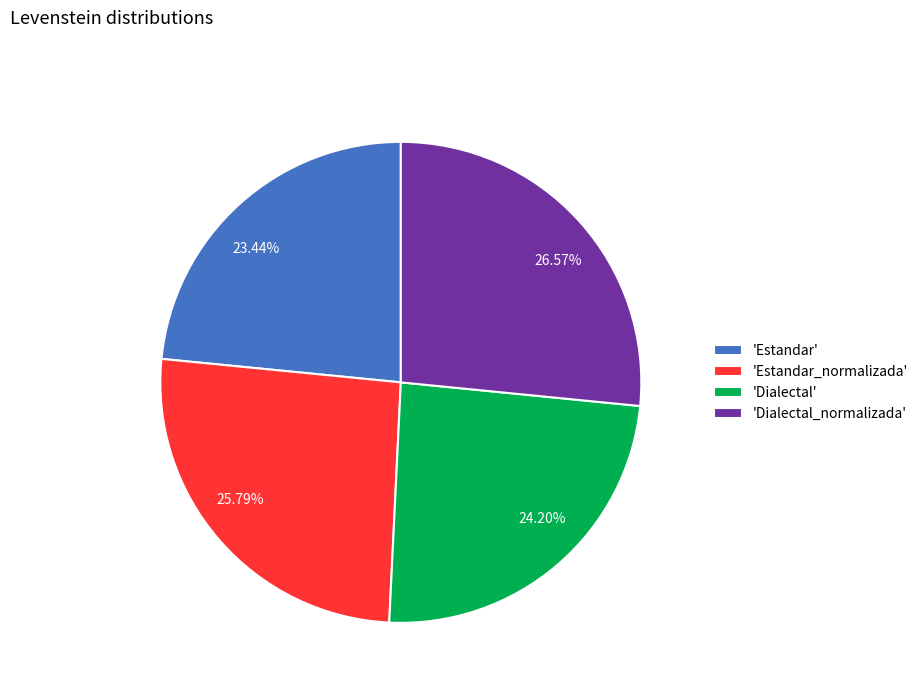

Does any single category account for the majority?

No